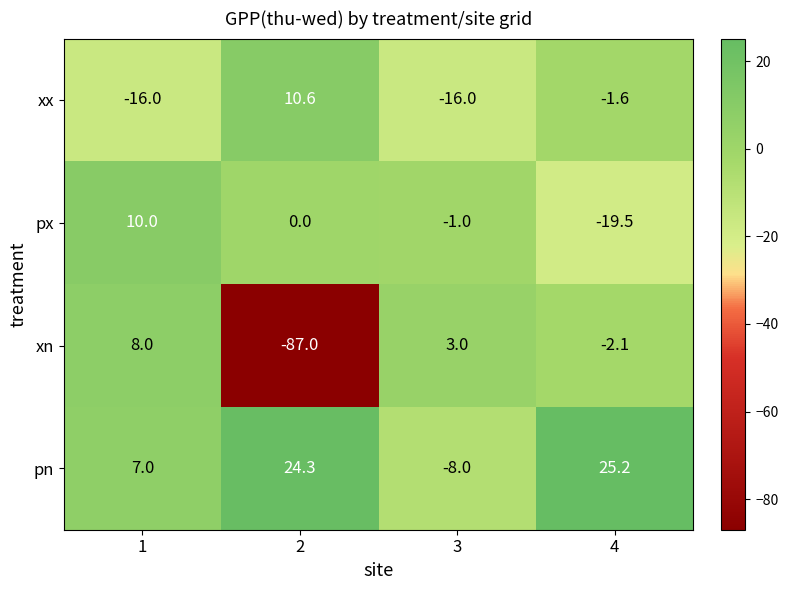

What value does the pn series have at 1?

7.0